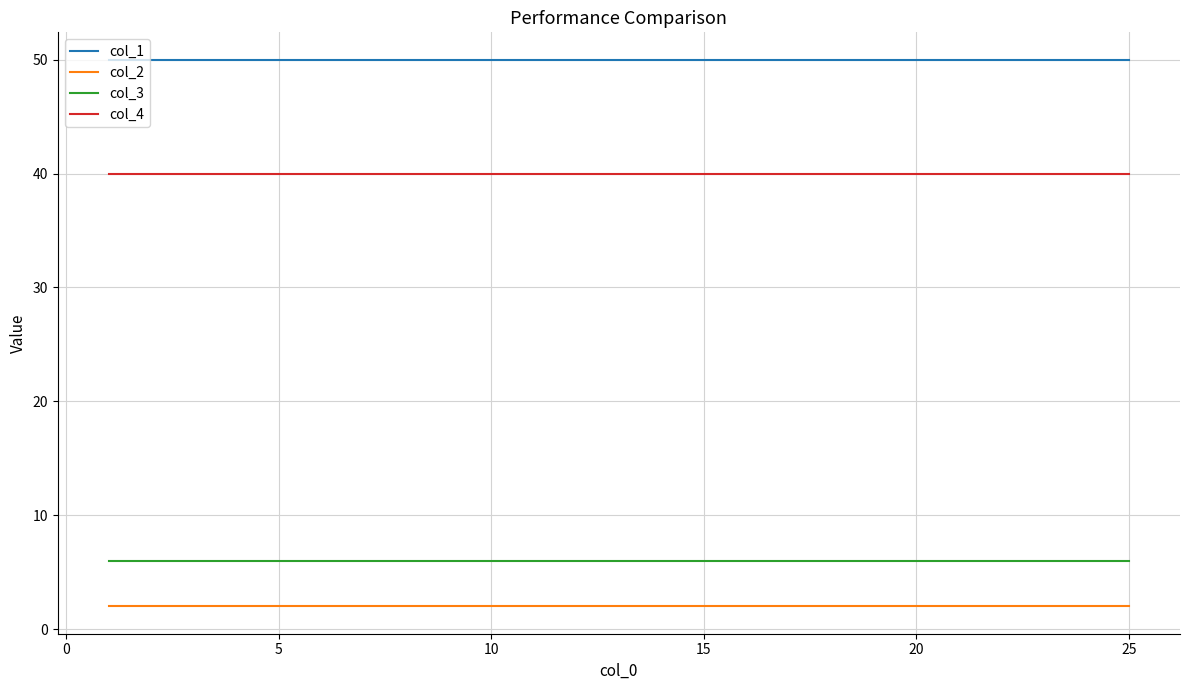

What is the sum of all col_3 values?

150